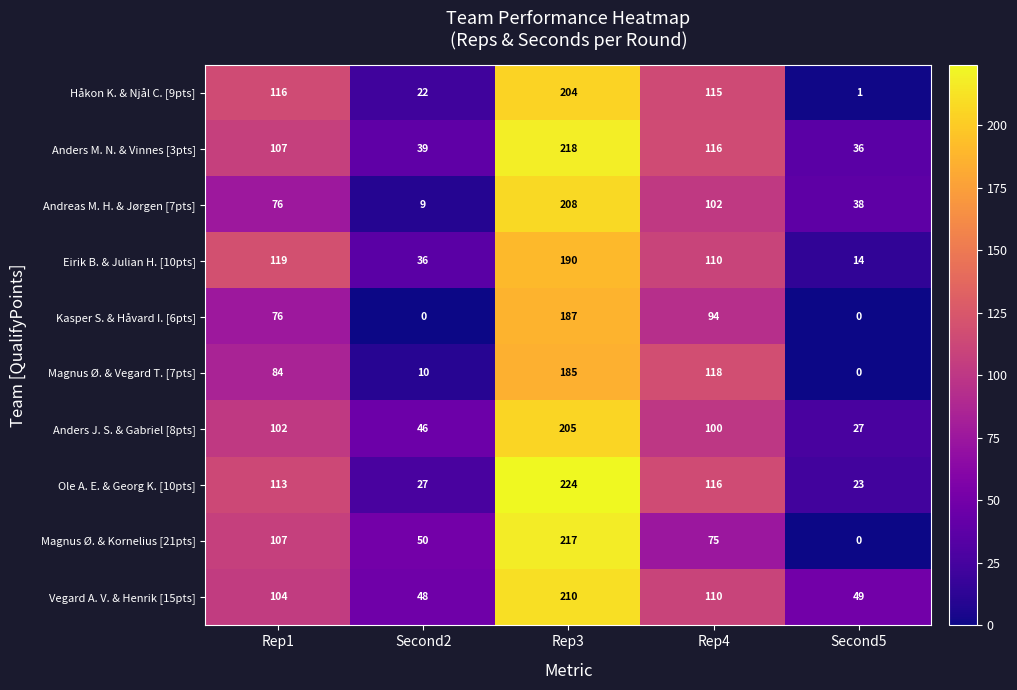

How many categories are shown in the chart?

5